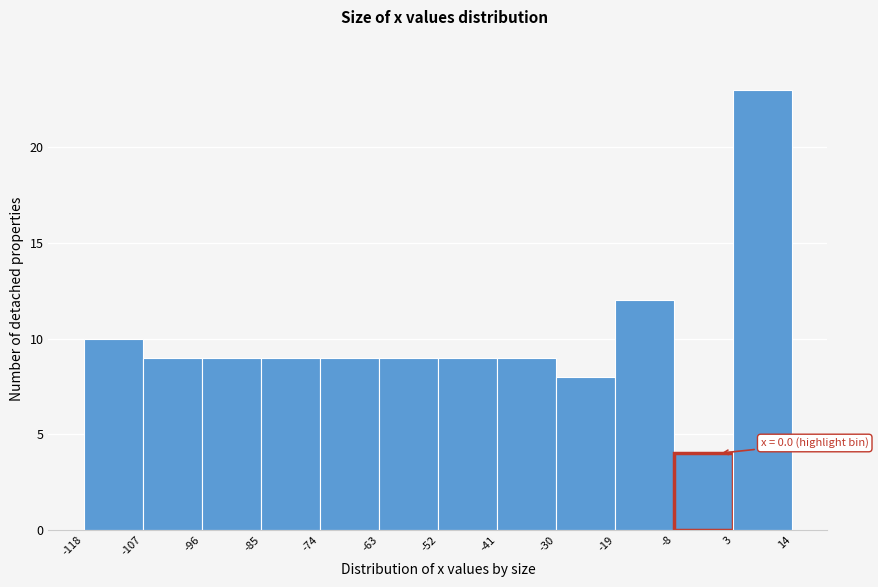

Over which range of the x-axis is the bar tallest?

3 to 14